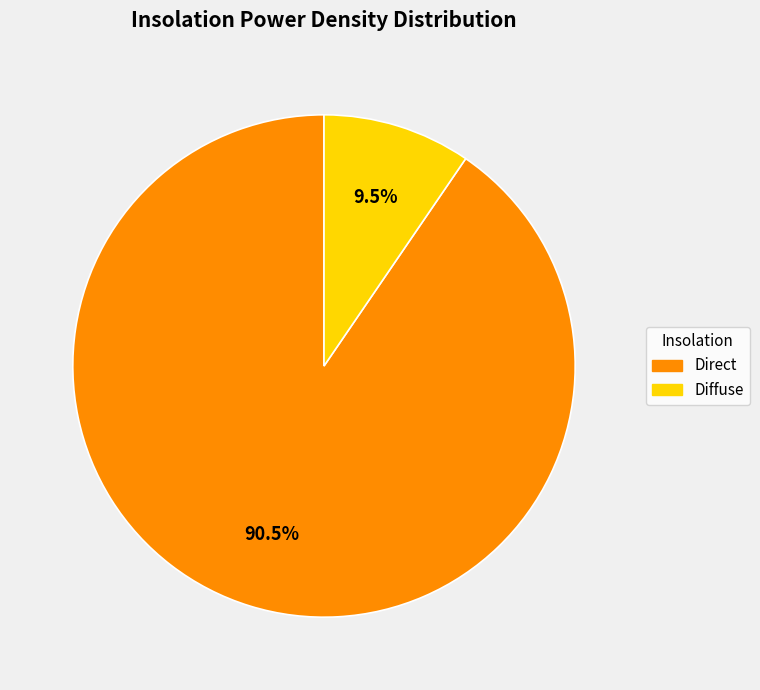

Is there any slice that represents more than half of the pie?

Yes